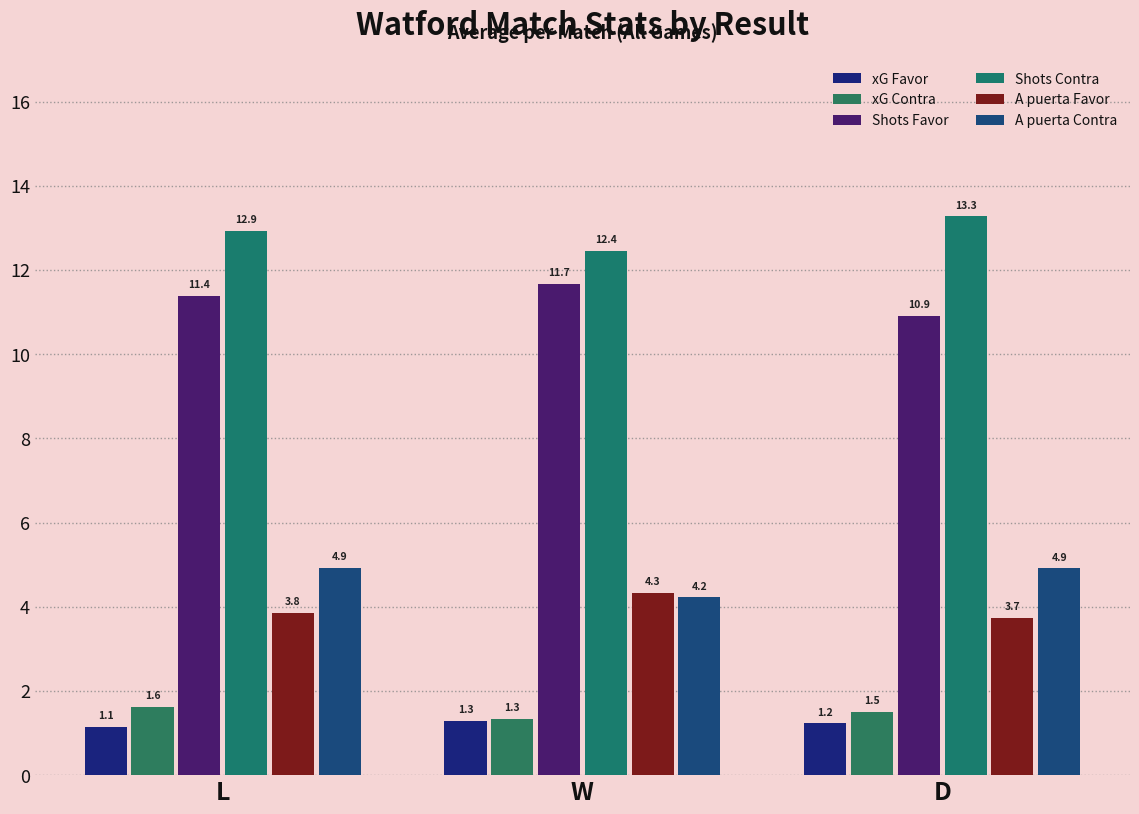

Where is xG Favor nearest to the value 1?

L